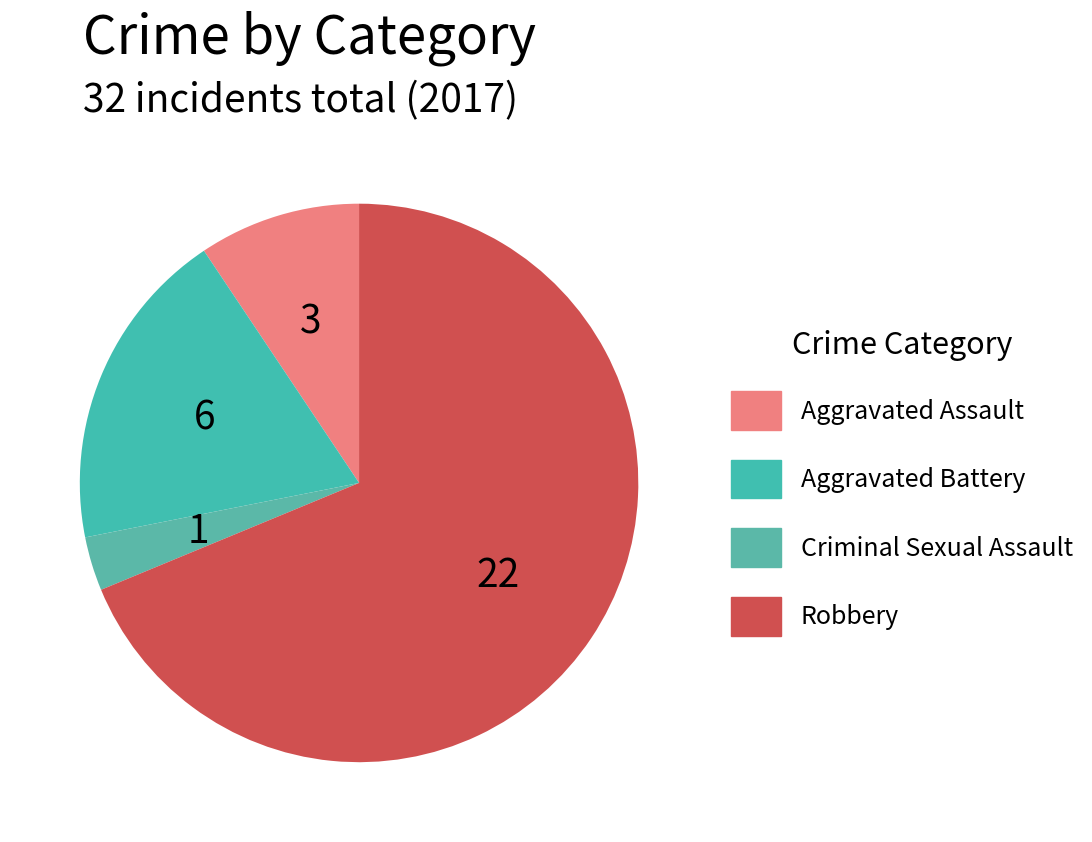

The Robbery slice represents 69% of the pie. True or false?

True